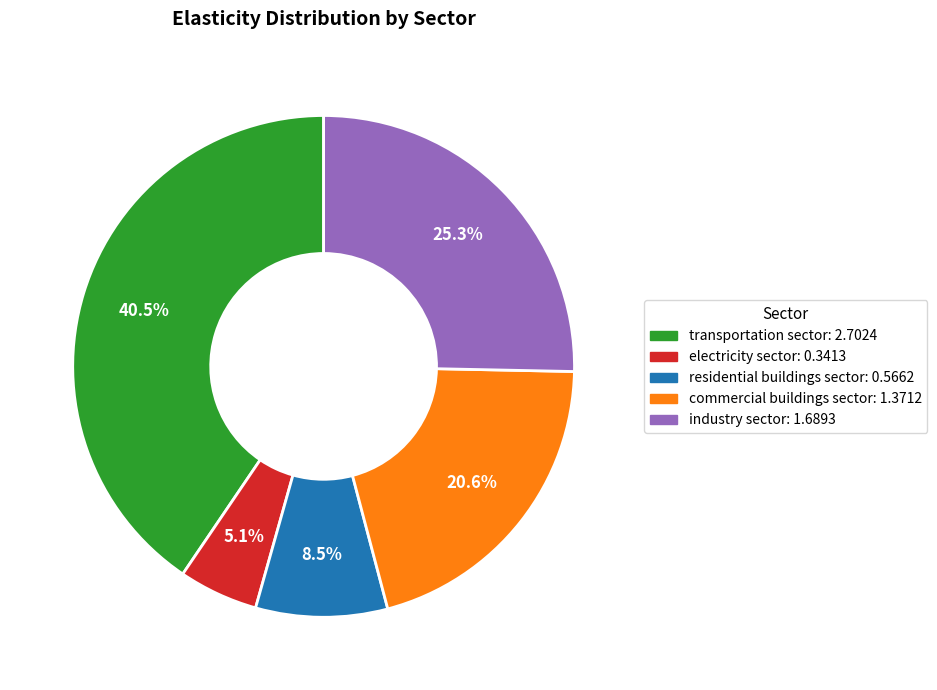

To the nearest percent, what is the difference between the transportation sector and industry sector slice percentages?

15%